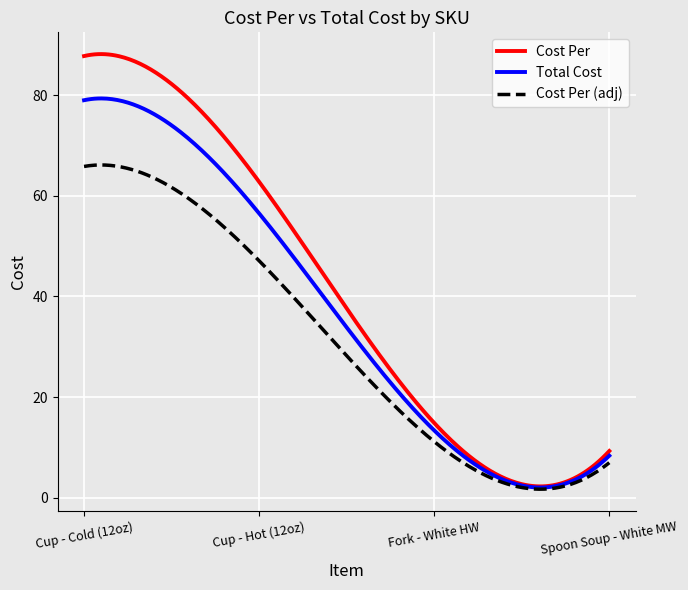

Which series has the widest spread of values?

Cost Per